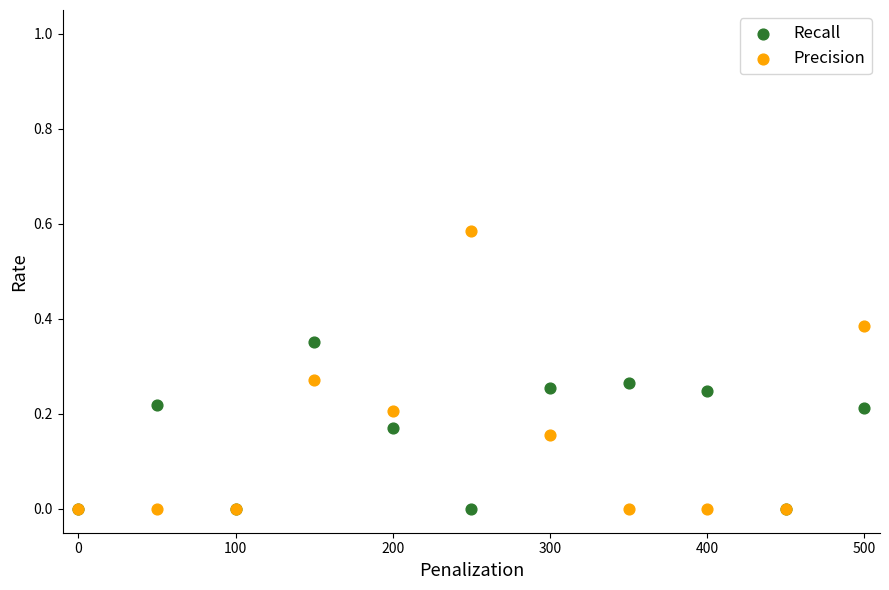

What are all the series names shown in the legend?

Recall, Precision